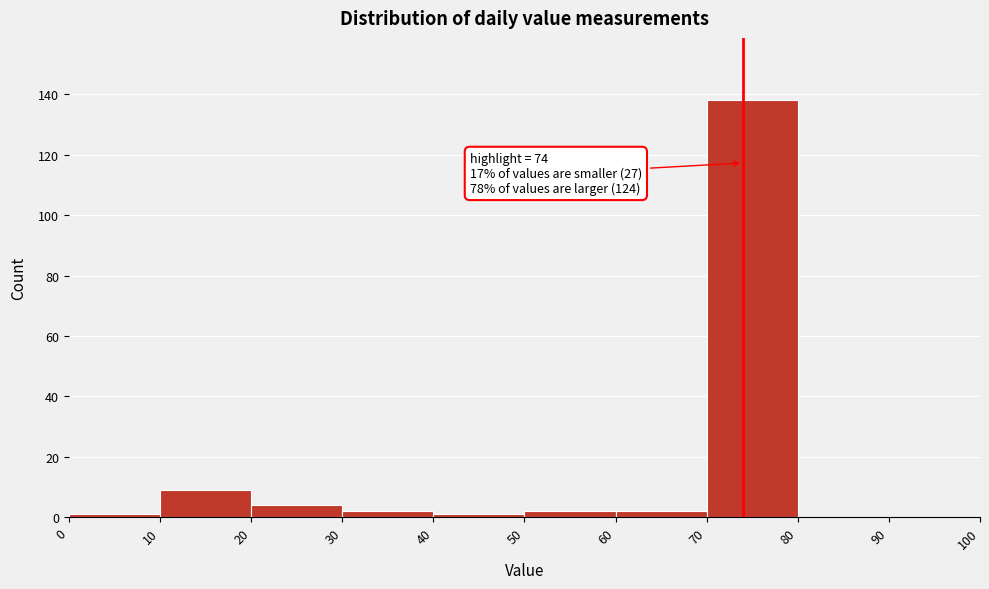

Over which range of the x-axis is the bar tallest?

70 to 80